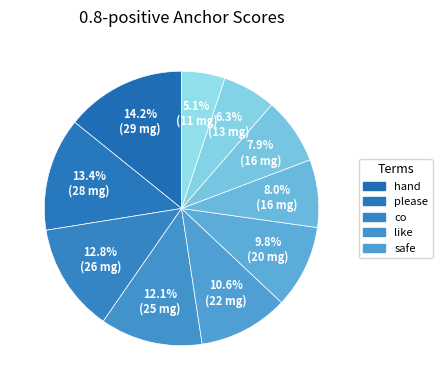

How many segments does this pie chart have?

10